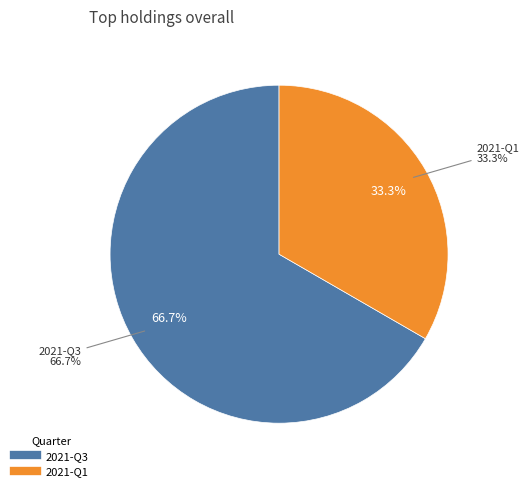

To the nearest percent, what is the difference between the 2021-Q1 and 2021-Q3 slice percentages?

33%